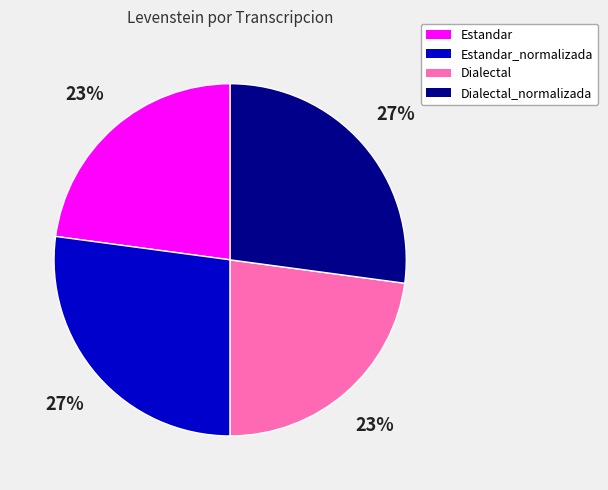

What is the ratio of the value at Estandar_normalizada to the value at Dialectal_normalizada?

1.0